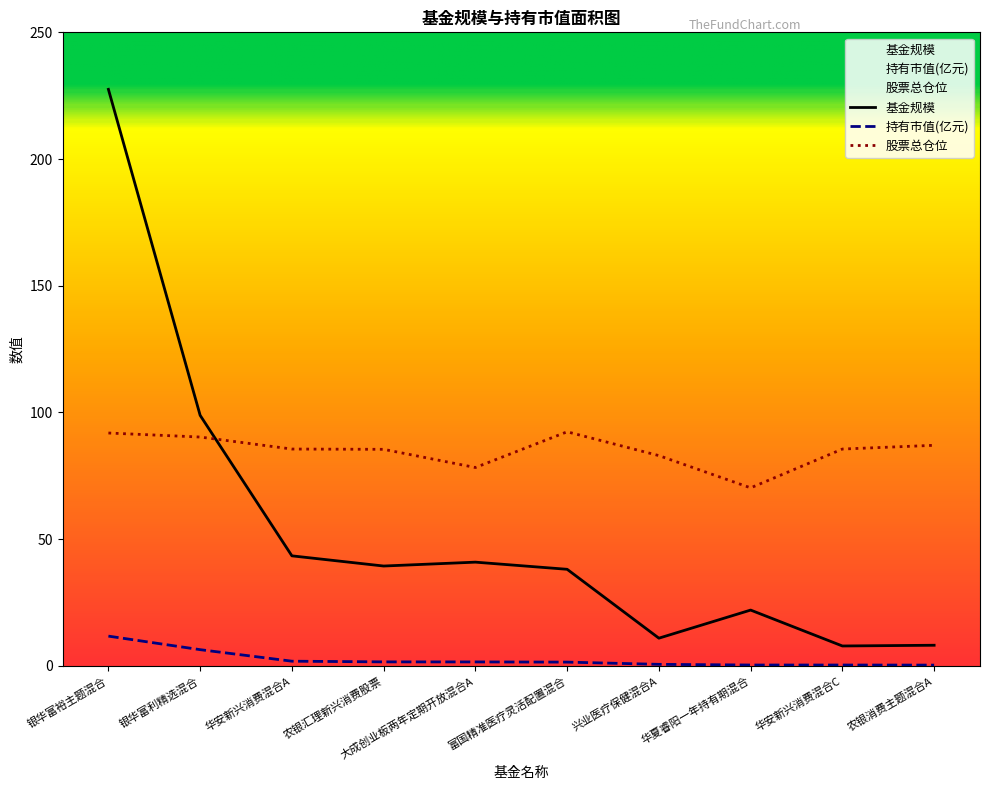

Reading left to right, extract all data points from this chart.

基金规模: 227.5	98.9	43.4	39.4	40.9	38.1	10.9	22.0	7.8	8.1
持有市值(亿元): 11.7	6.4	1.8	1.6	1.6	1.5	0.6	0.3	0.3	0.3
股票总仓位: 91.9	90.3	85.6	85.5	78.3	92.4	83.0	70.2	85.6	87.0